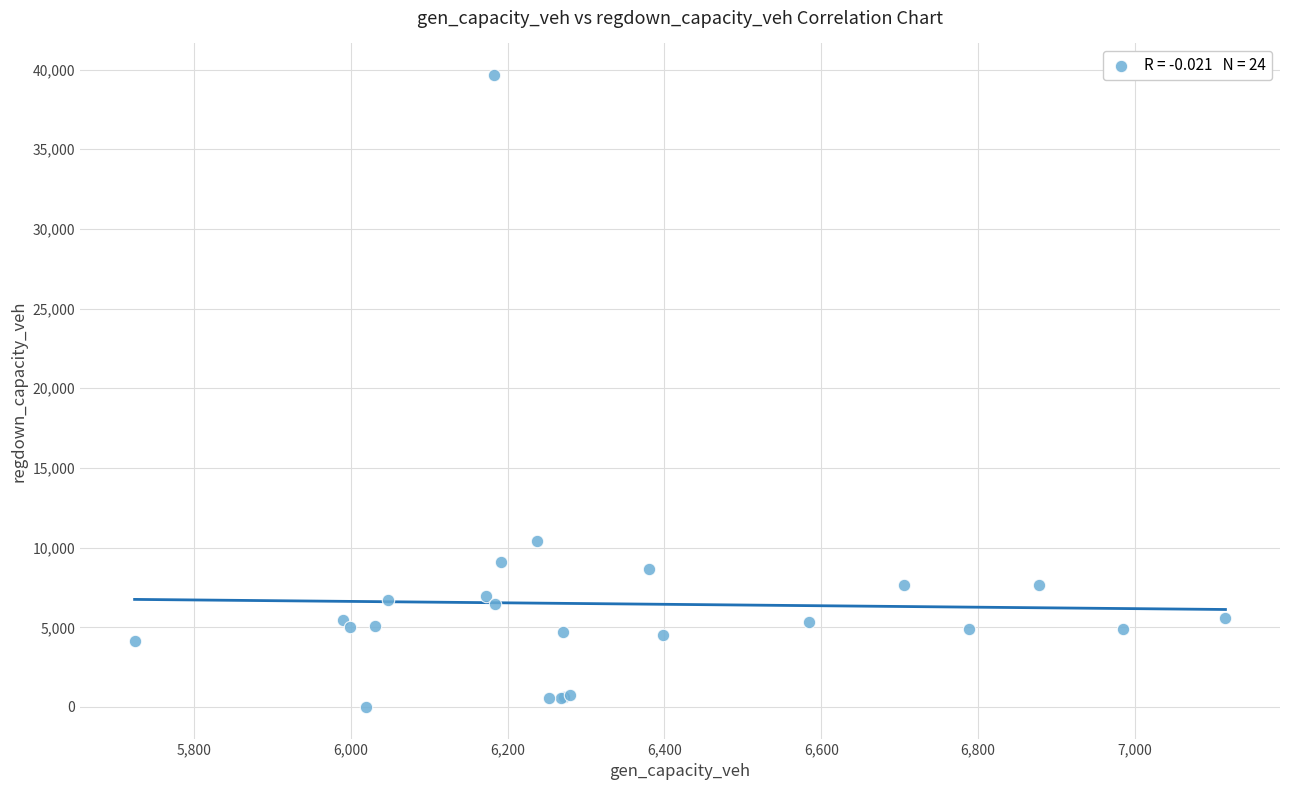

What Y value in the scatter plot is closest to 19828?

10405.3